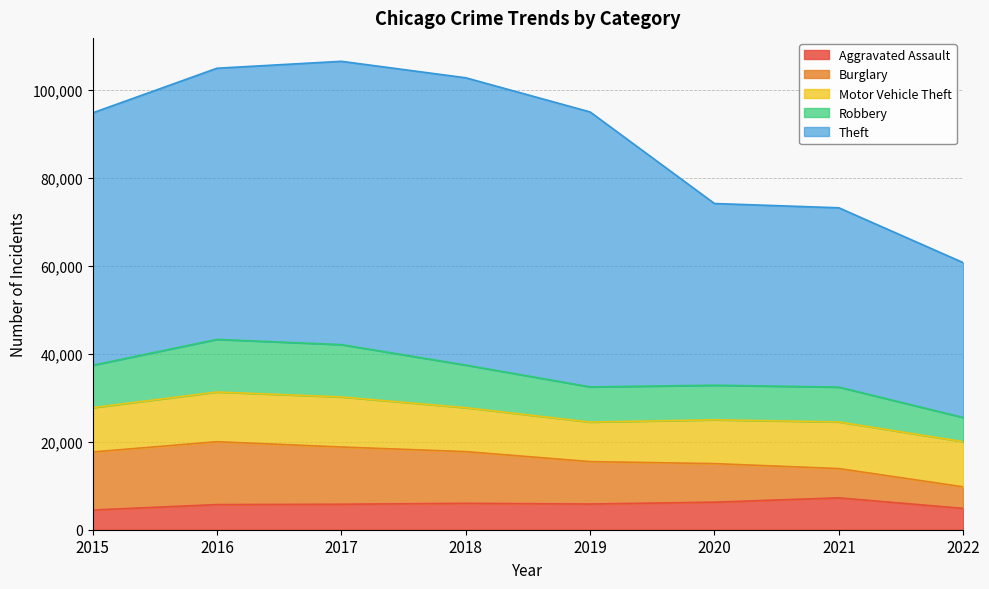

Which series has the widest spread of values?

Theft